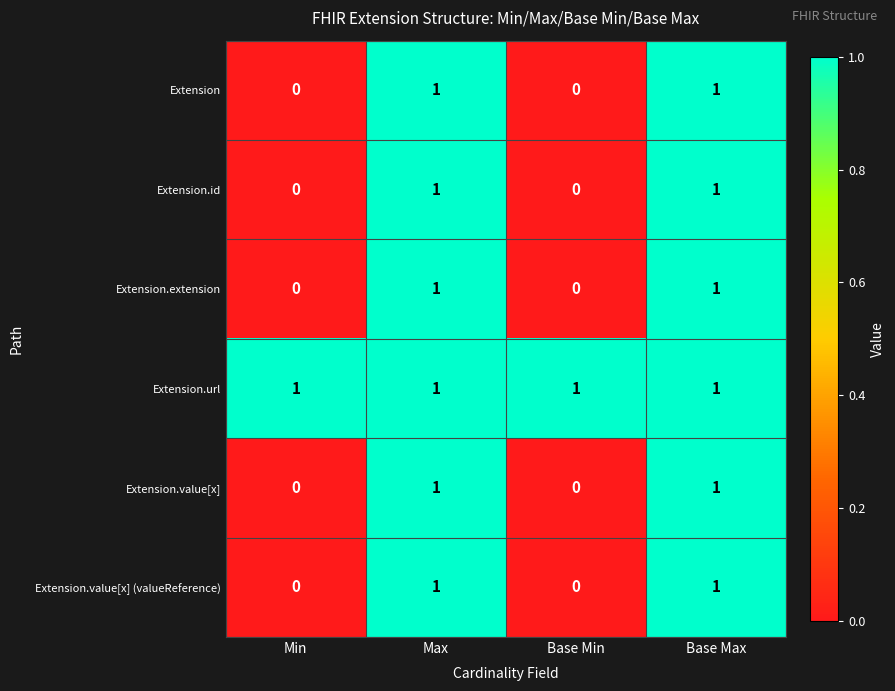

What is the total value across all series at Base Max?

6